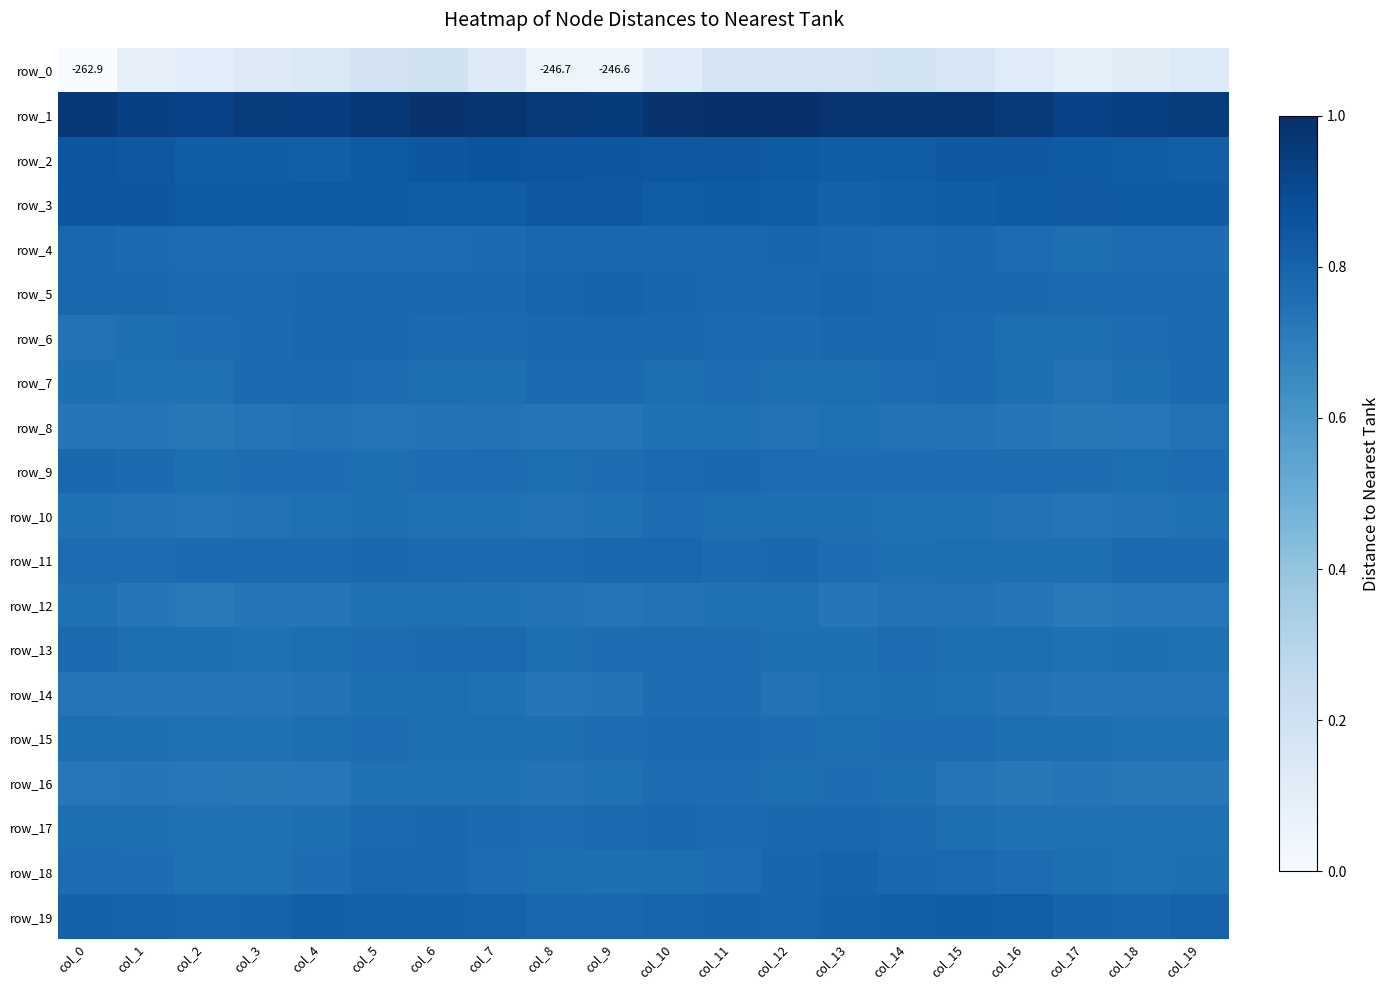

Rank the series by their maximum value, from lowest to highest.

row_0, row_8, row_12, row_14, row_10, row_16, row_15, row_13, row_7, row_9, row_17, row_6, row_11, row_4, row_18, row_5, row_19, row_3, row_2, row_1